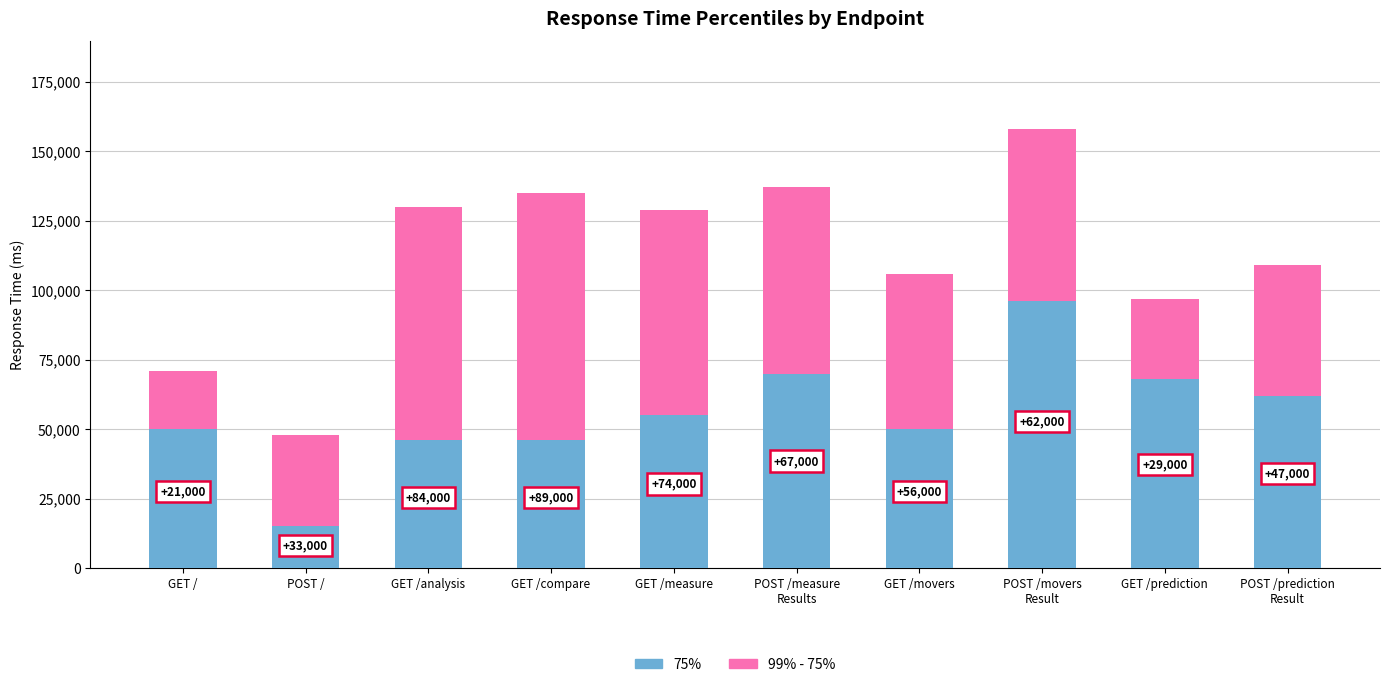

How many bars are there in total?

10